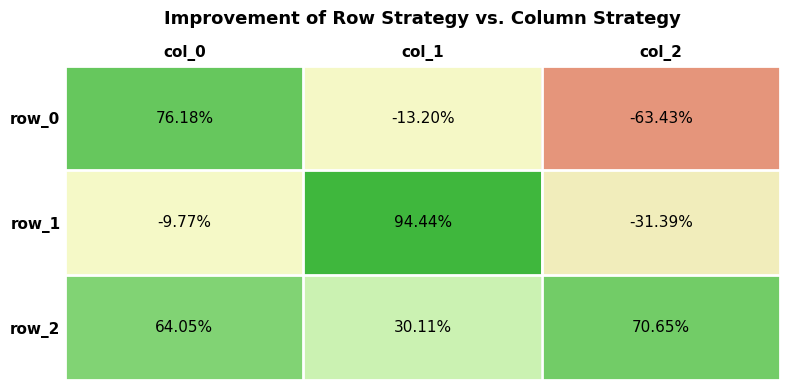

Is the value of row_1 at col_0 greater than the value of row_2 at col_0?

No